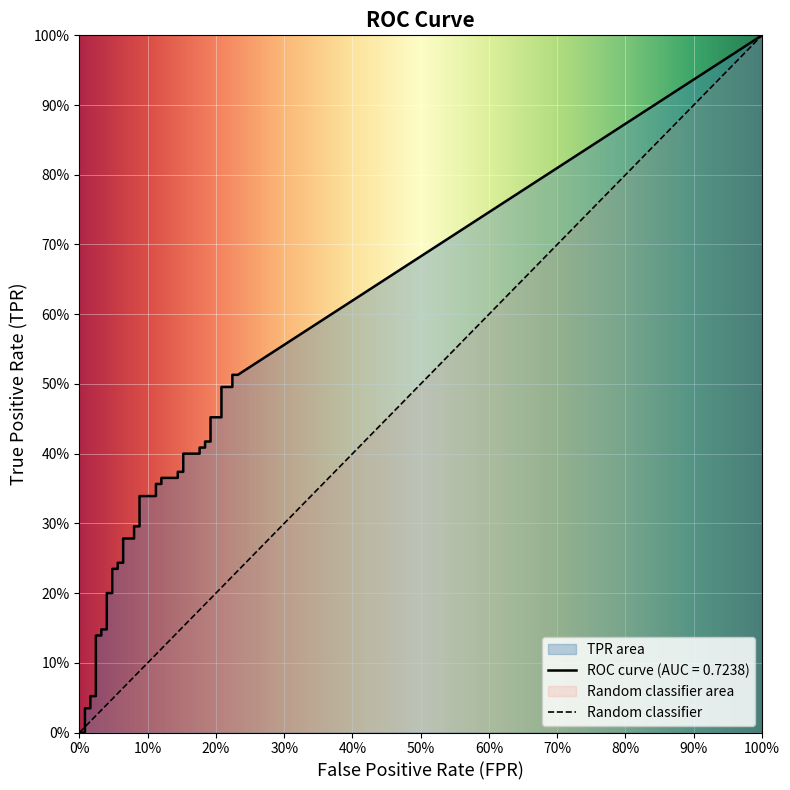

Between 10 and 36, which series saw the biggest shift?

tpr